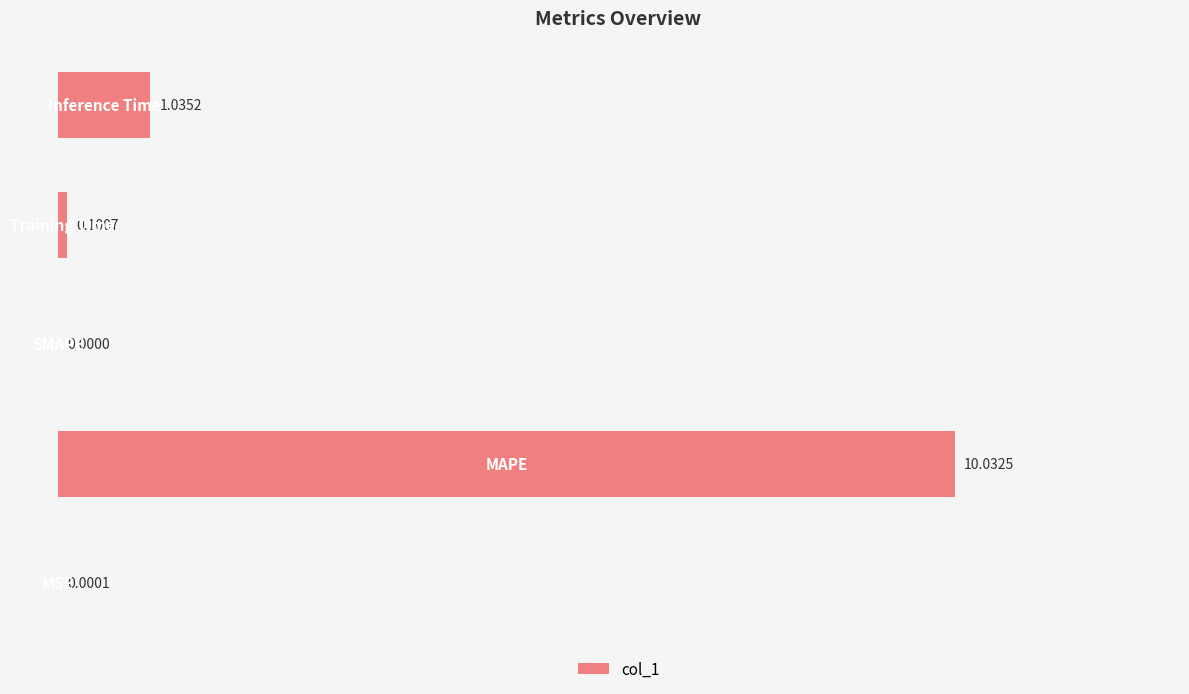

What is the sum of all values?

11.2